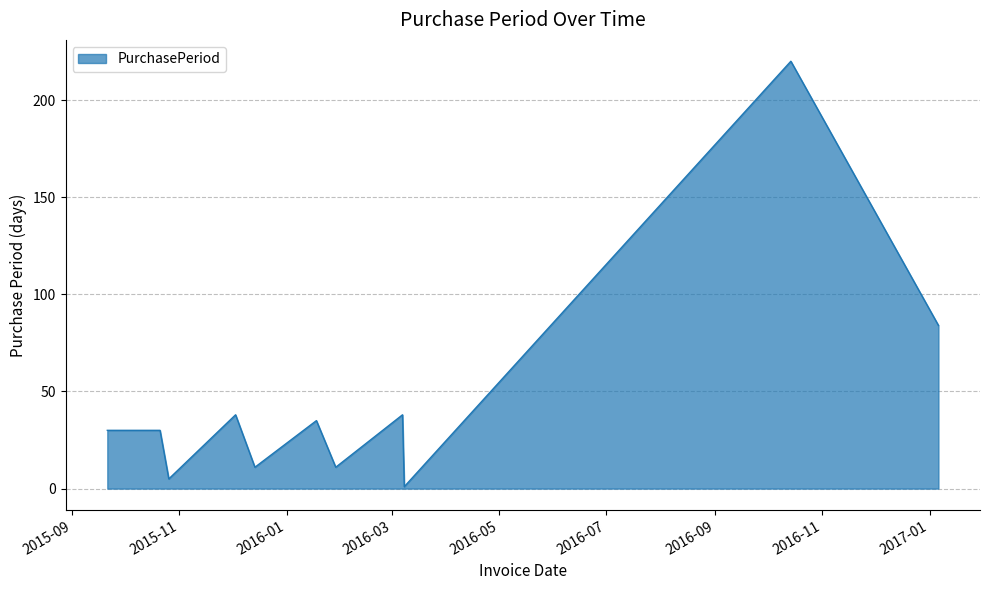

What is the greatest value displayed?

220